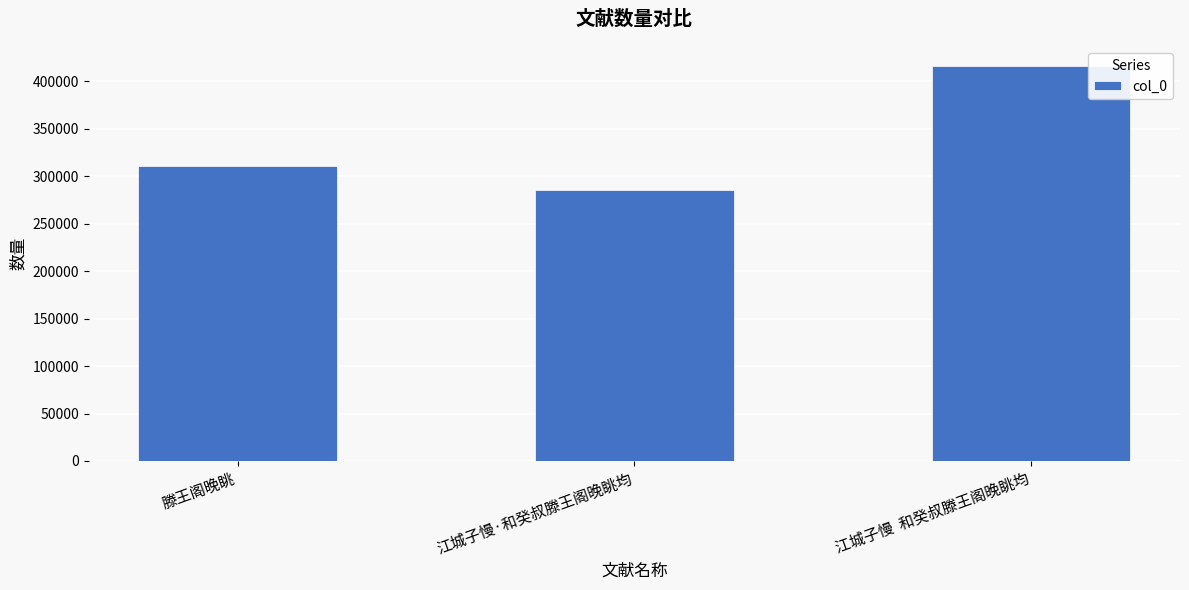

True or false: the data shows 510701 at 江城子慢·和癸叔滕王阁晚眺均.

False